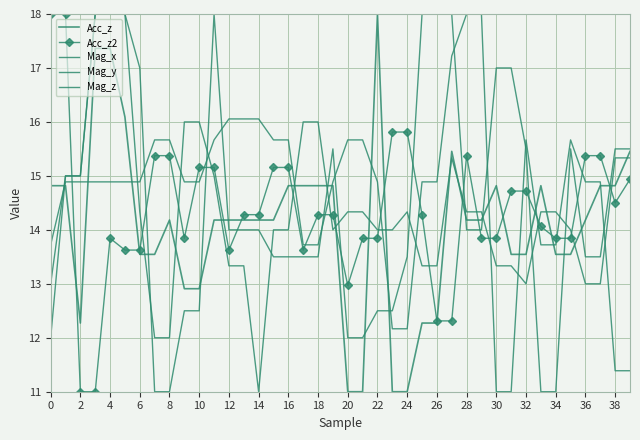

What is the sum of all Acc_z values?

563.5